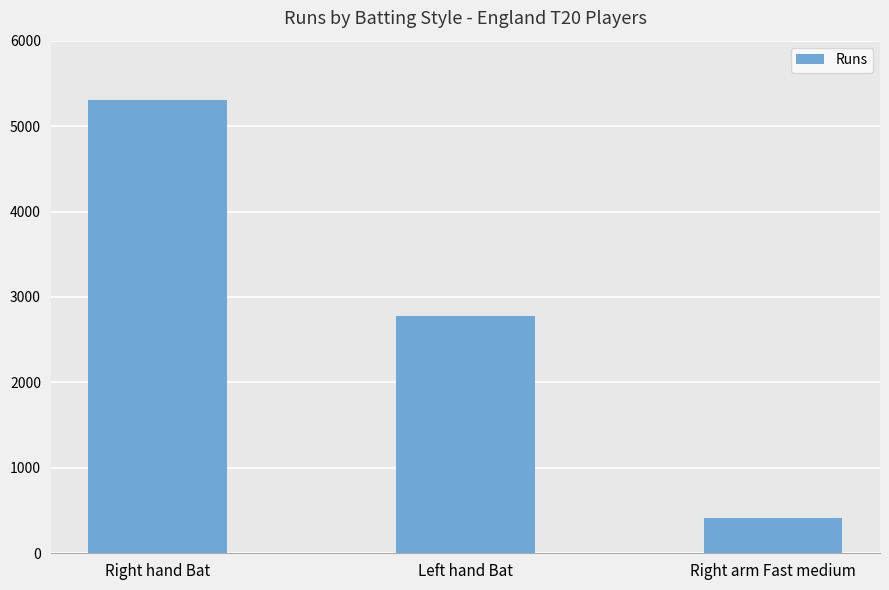

What is the difference between the maximum and minimum values?

4887